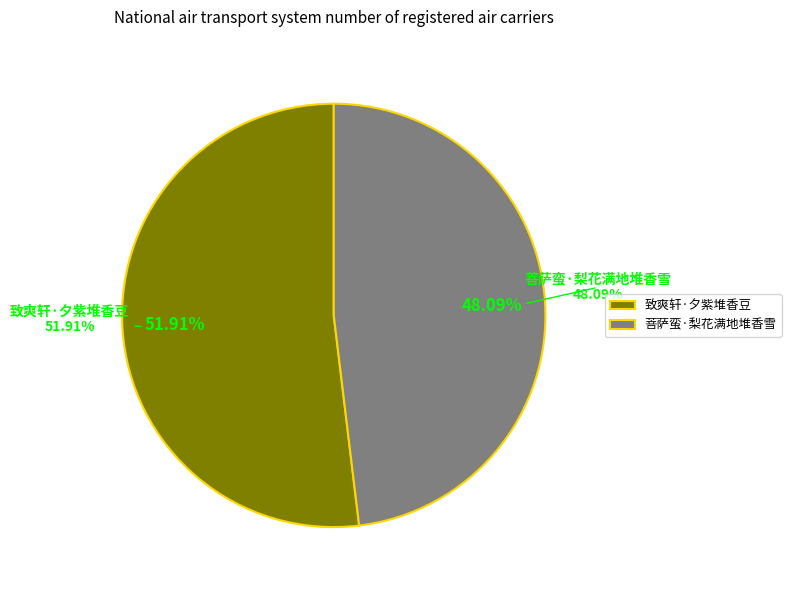

How many slices are in this pie chart?

2